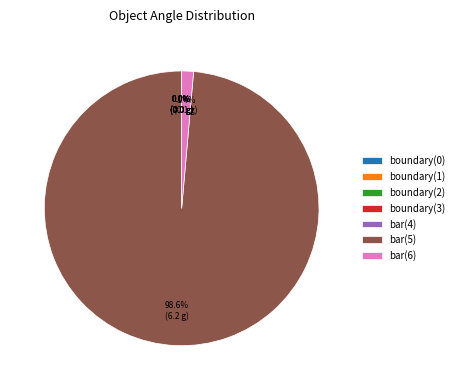

Which category accounts for the majority?

bar(5)